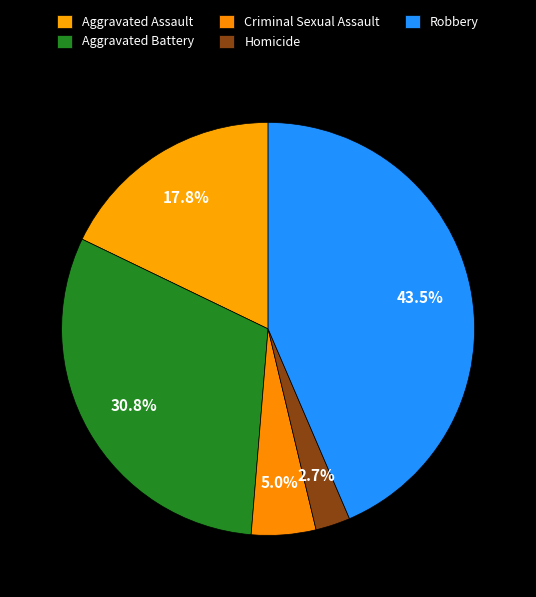

Count the number of slices in the pie.

5